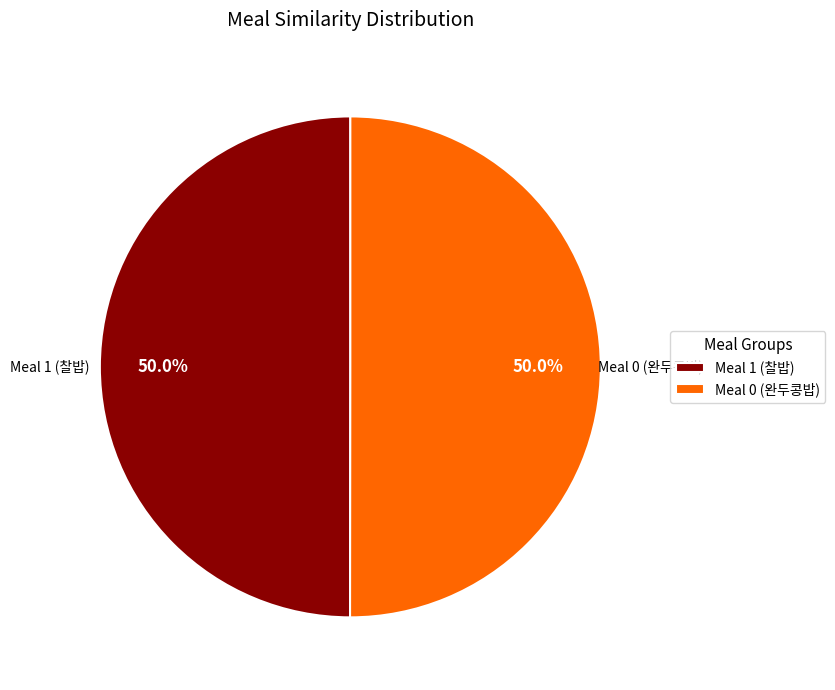

Is the sum of Meal 0 (완두콩밥) and Meal 1 (찰밥) greater than half?

Yes